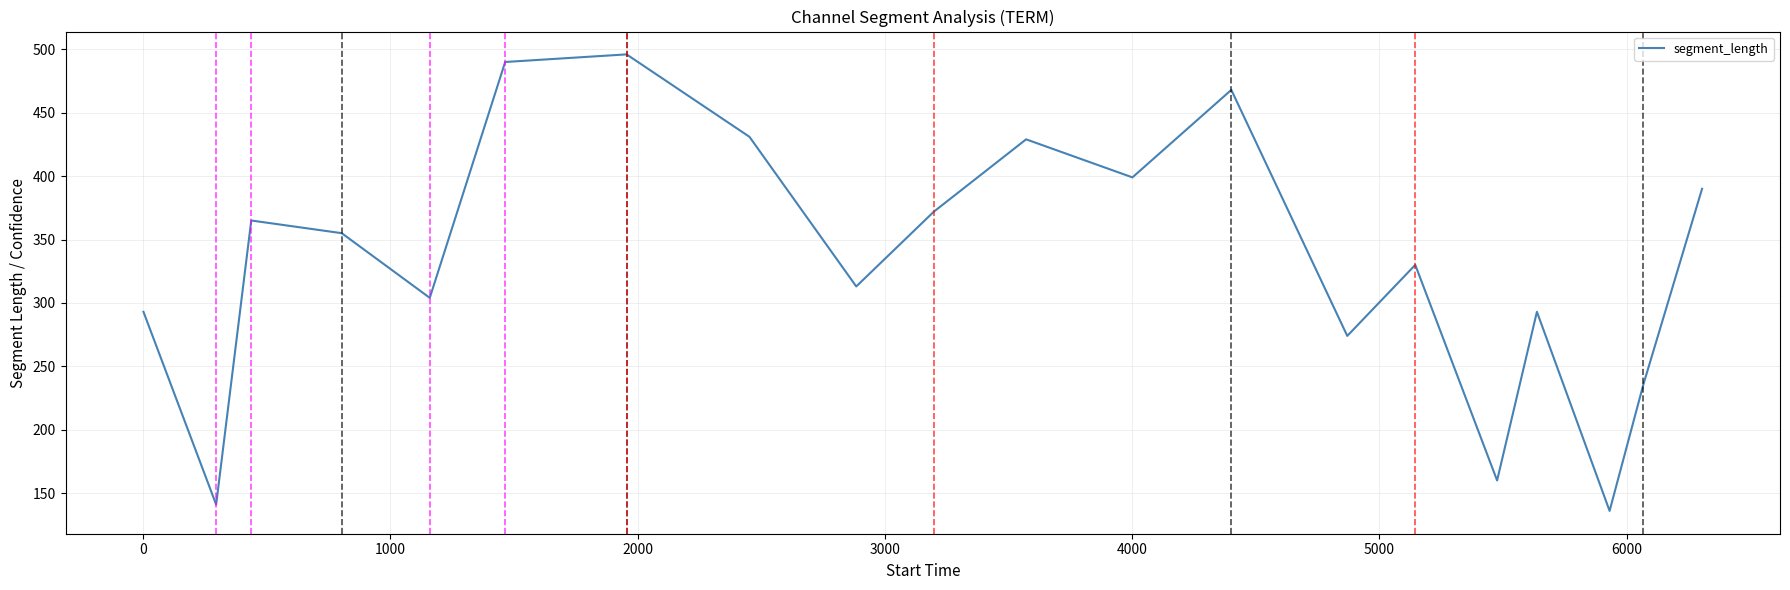

What is the maximum value shown in the chart?

496